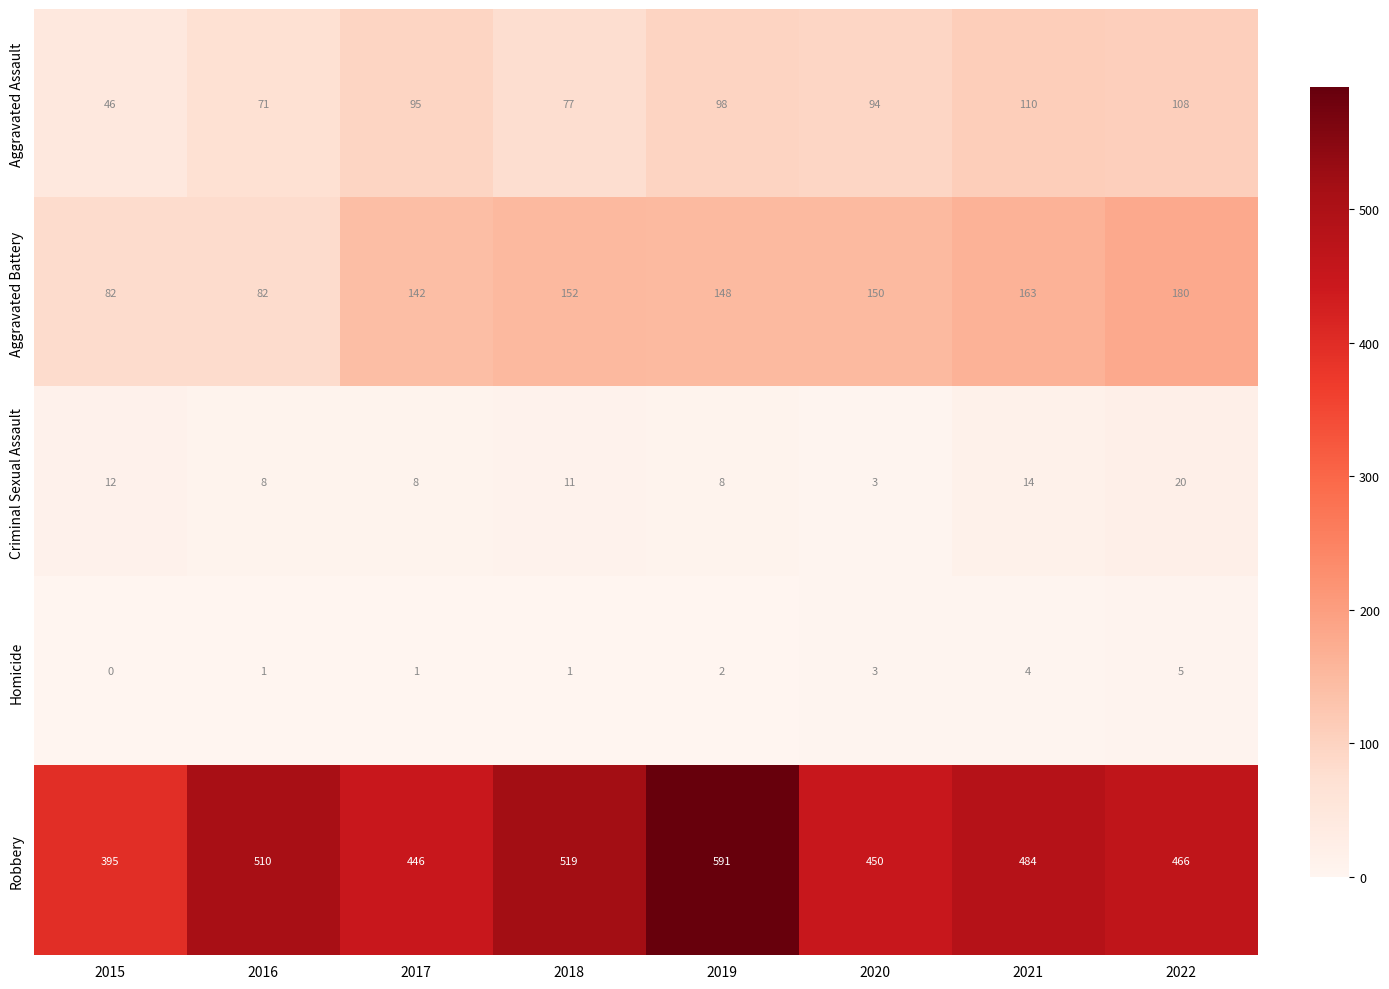

What is the total value across all series at 2016?

672